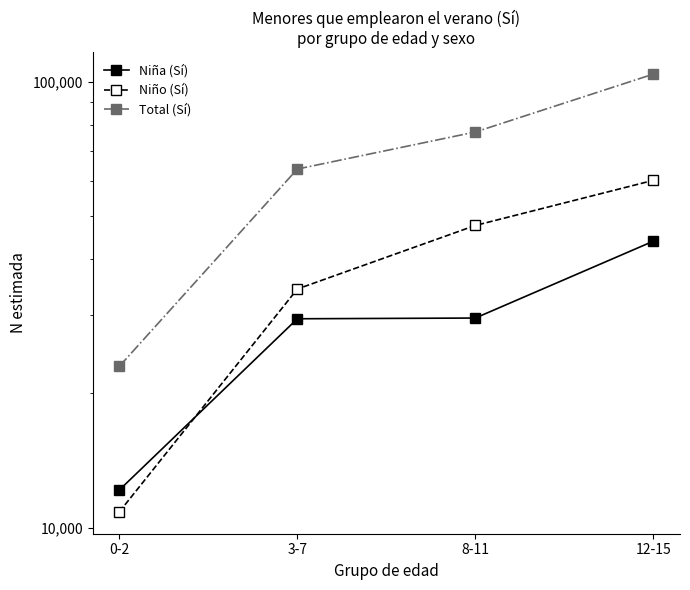

How many values in the Total (Sí) series are below 77107?

2